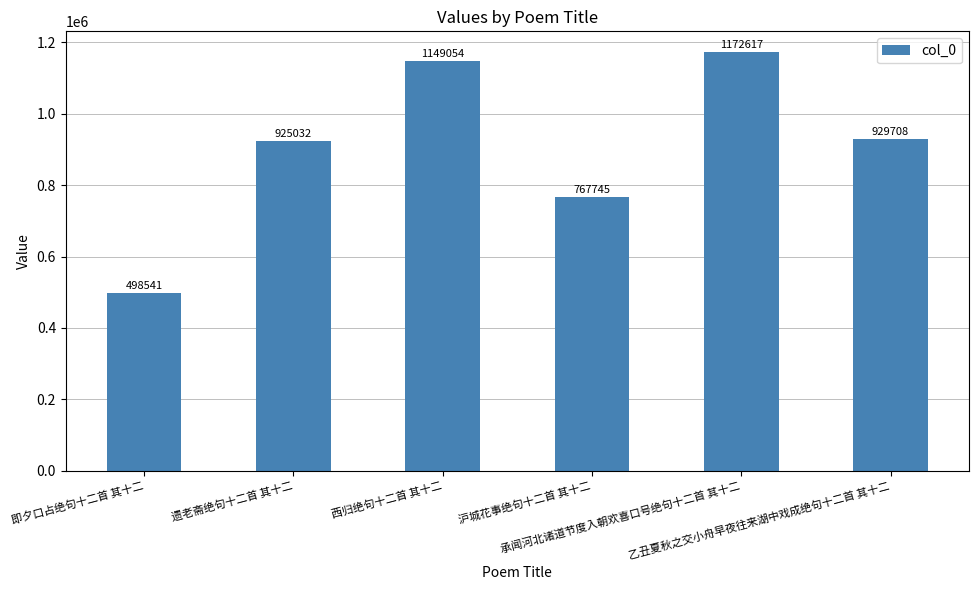

At which category does the chart reach its minimum across all series?

即夕口占绝句十二首 其十二